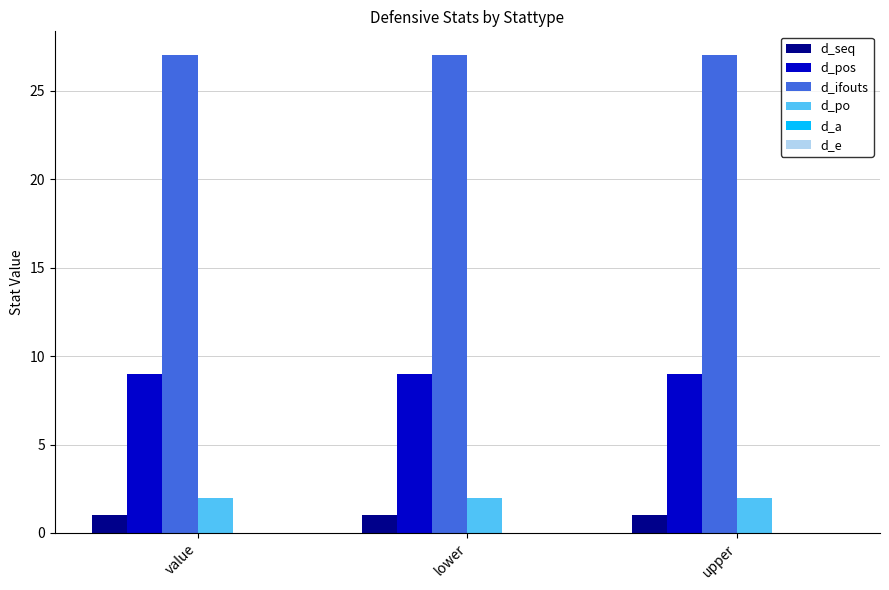

At how many categories does at least one series exceed 21?

3